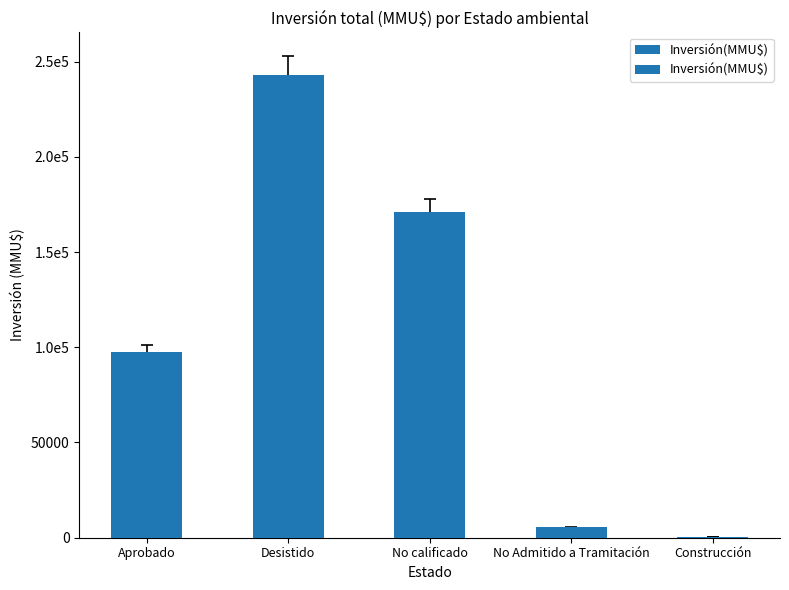

List the labels in order of value, largest first.

Desistido, No calificado, Aprobado, No Admitido a Tramitación, Construcción